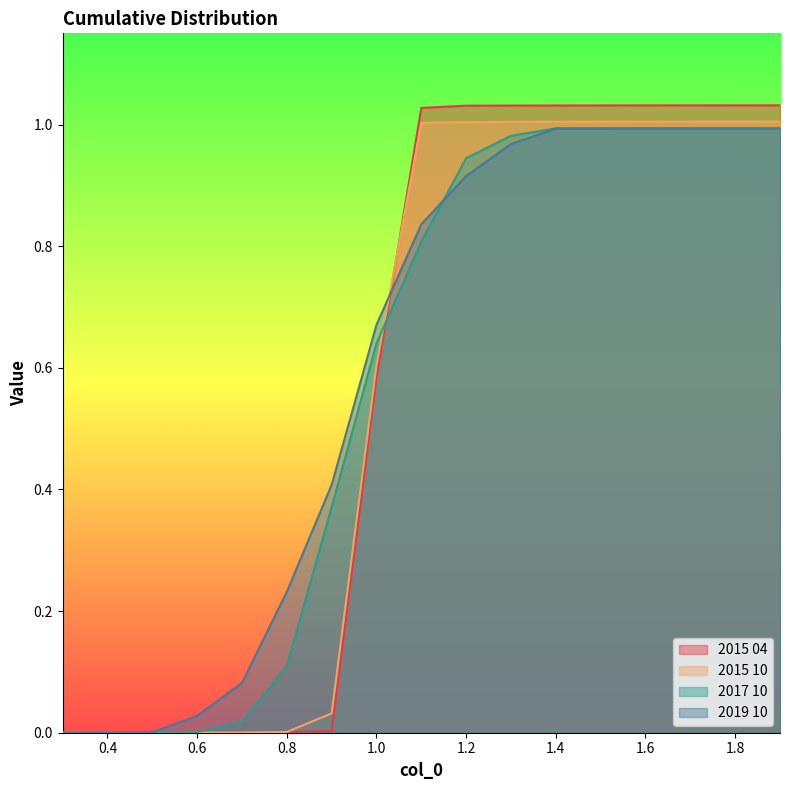

What position from the right is 1.1?

9